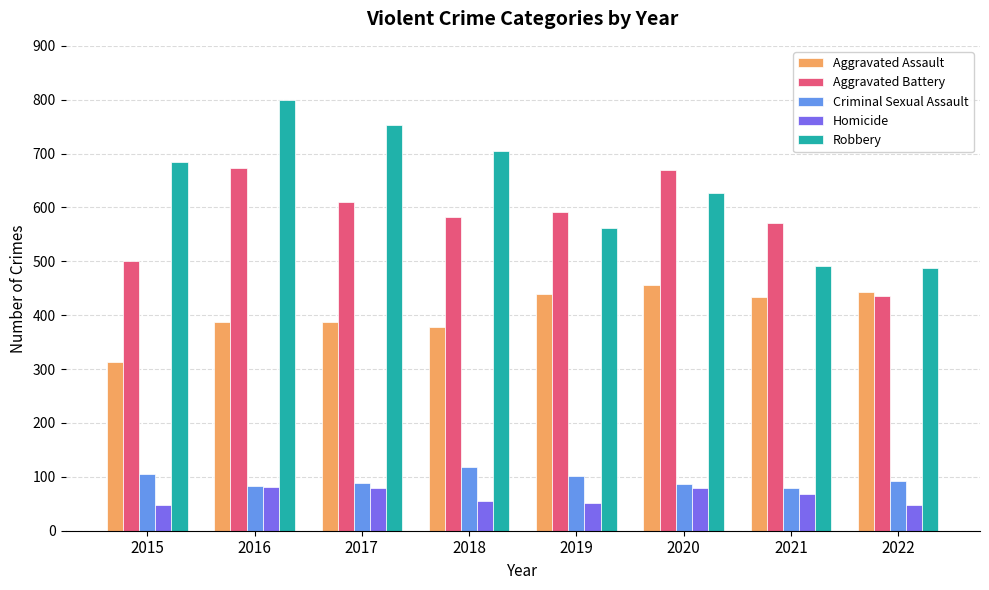

Where is Aggravated Battery nearest to the value 554?

2021